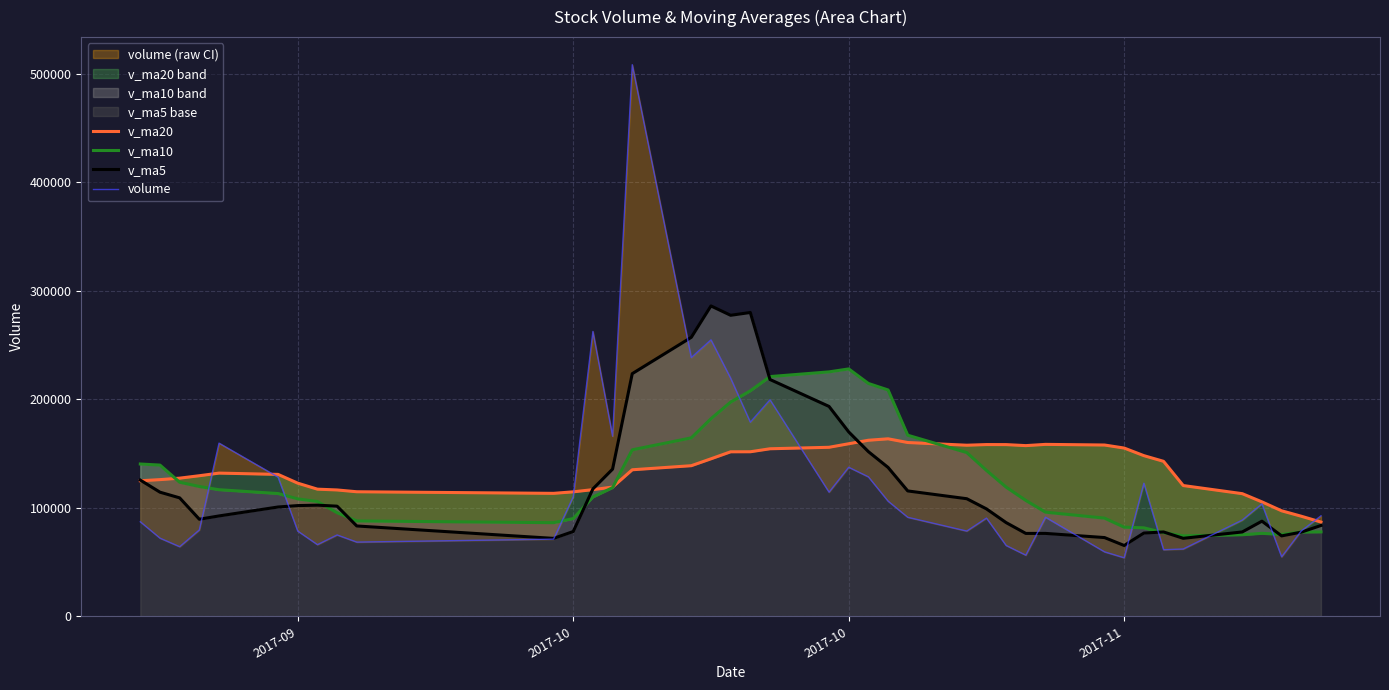

What is the value of the volume point at the 4th from the left?

79592.3